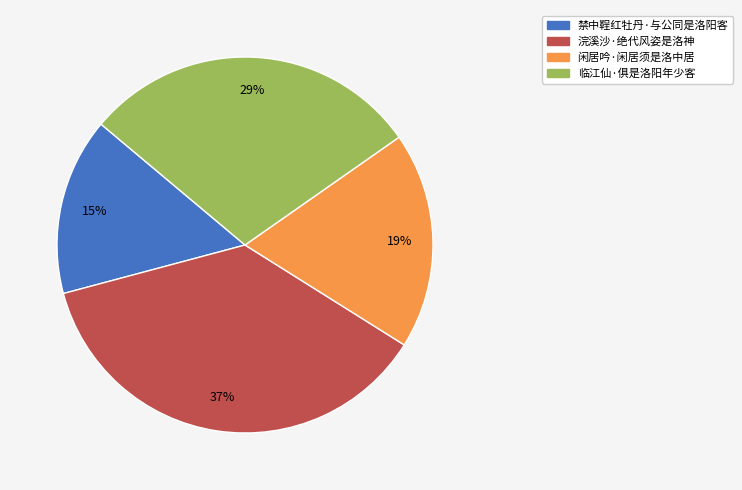

How many slices are in this pie chart?

4